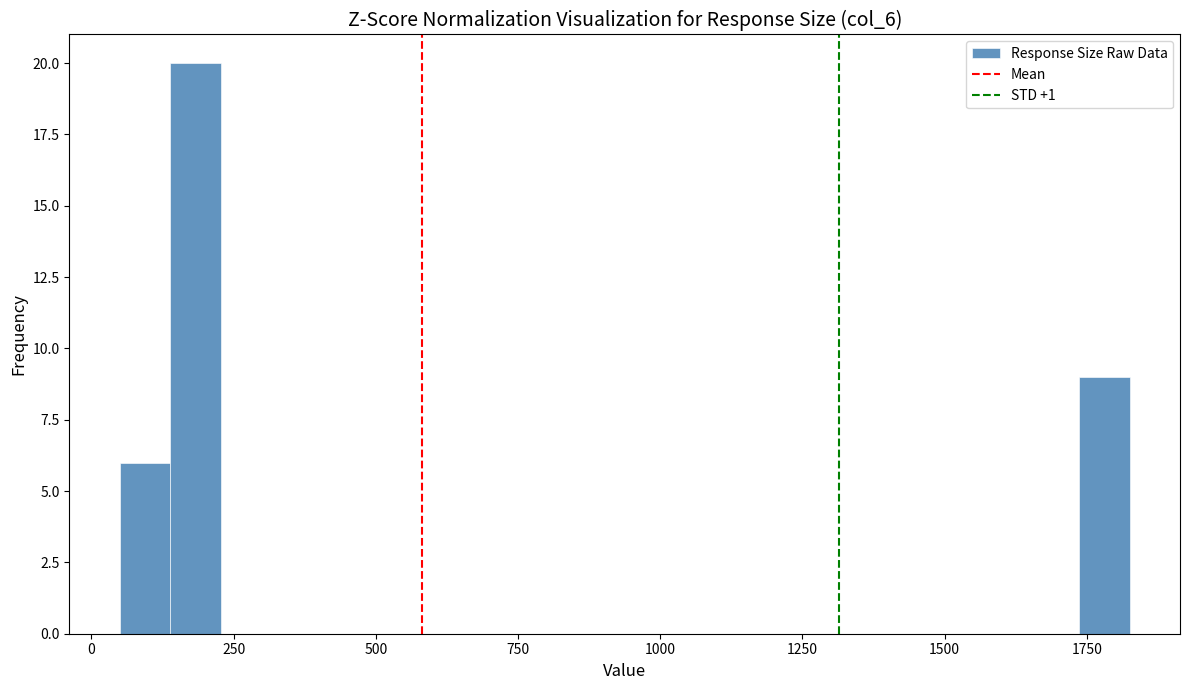

Read against the x-axis, roughly where is the centre of the tallest bar?

200